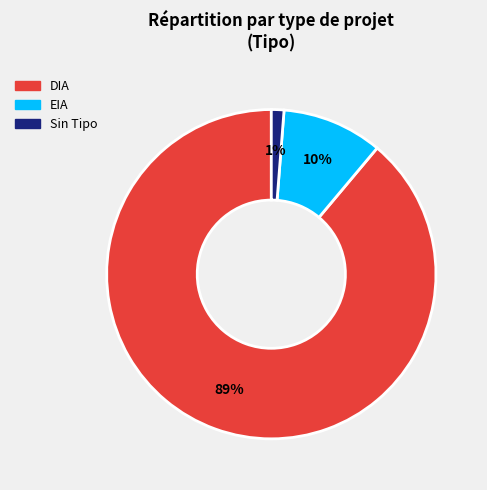

To the nearest percent, what is the difference between the largest and smallest slice percentages?

88%